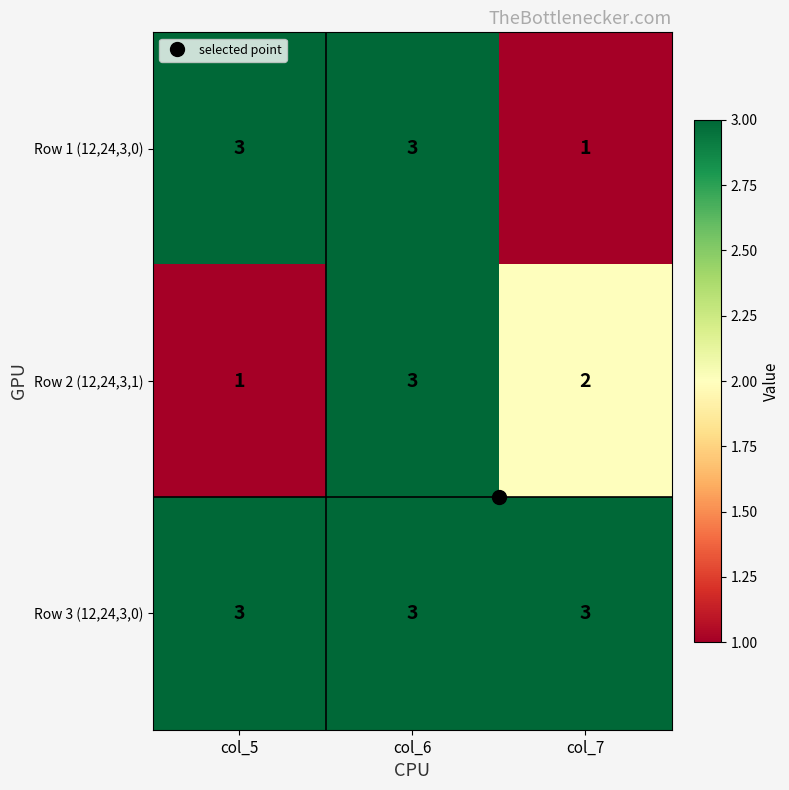

What is the lowest value of the Row 3 (12,24,3,0) series?

3